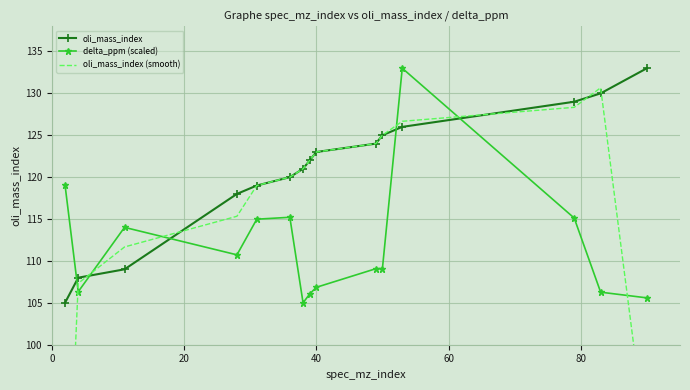

What is the lowest value of the oli_mass_index series?

105.0